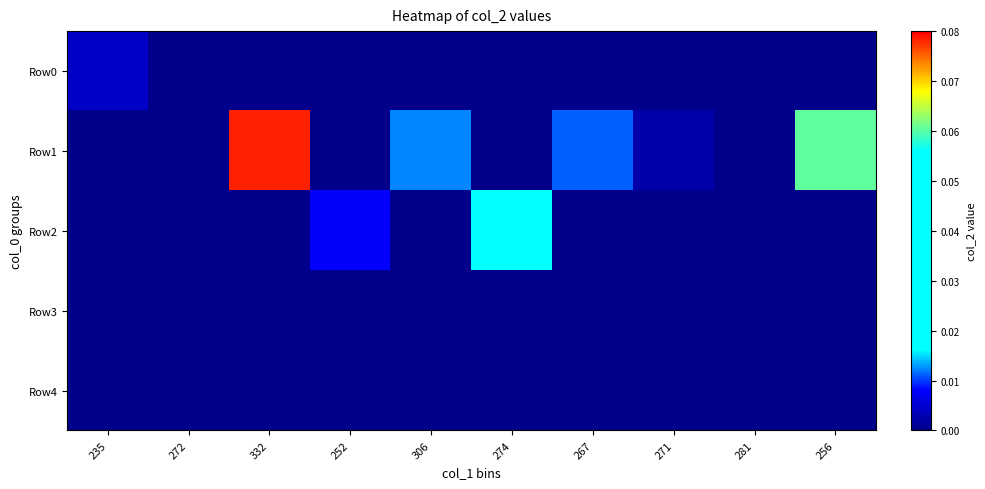

Which series has the largest total across all categories?

Row1